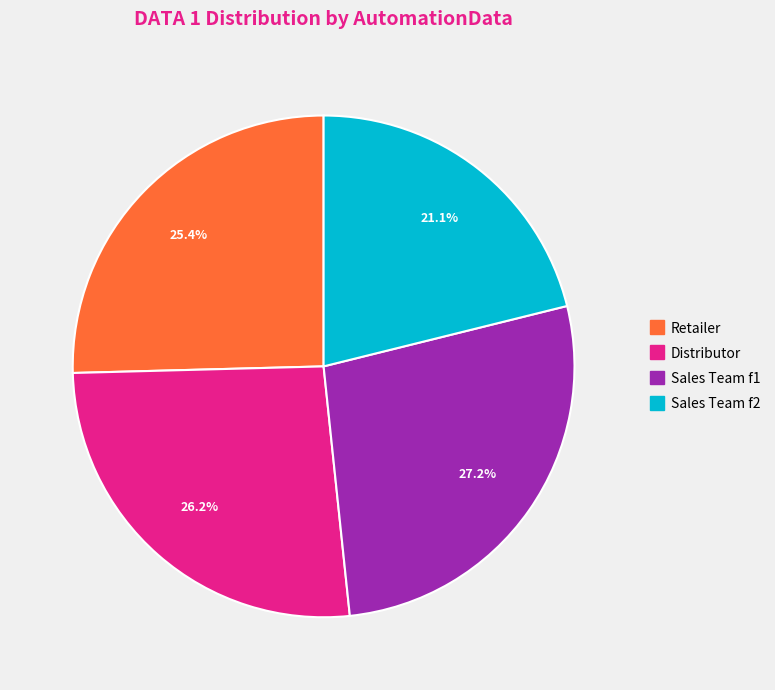

Approximately how many times larger is the value at Distributor compared to Retailer?

1.0